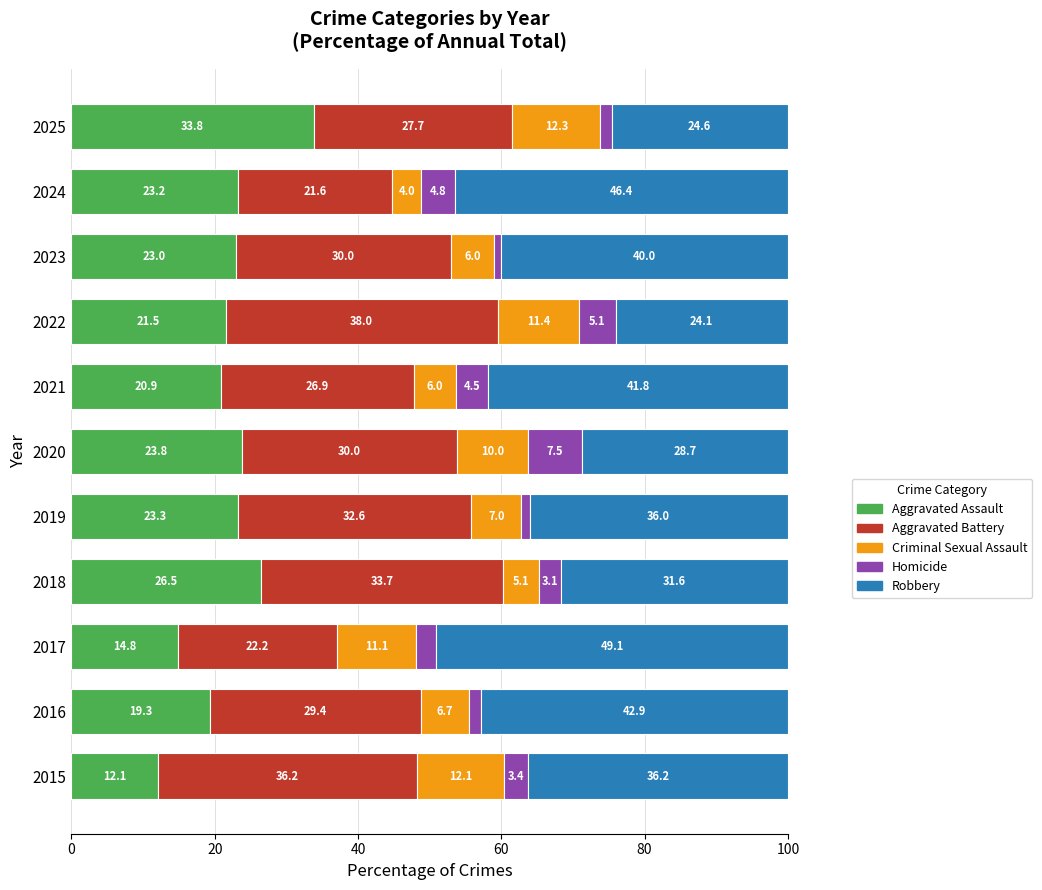

The Aggravated Assault series shows 11.0 at 2024. True or false?

False